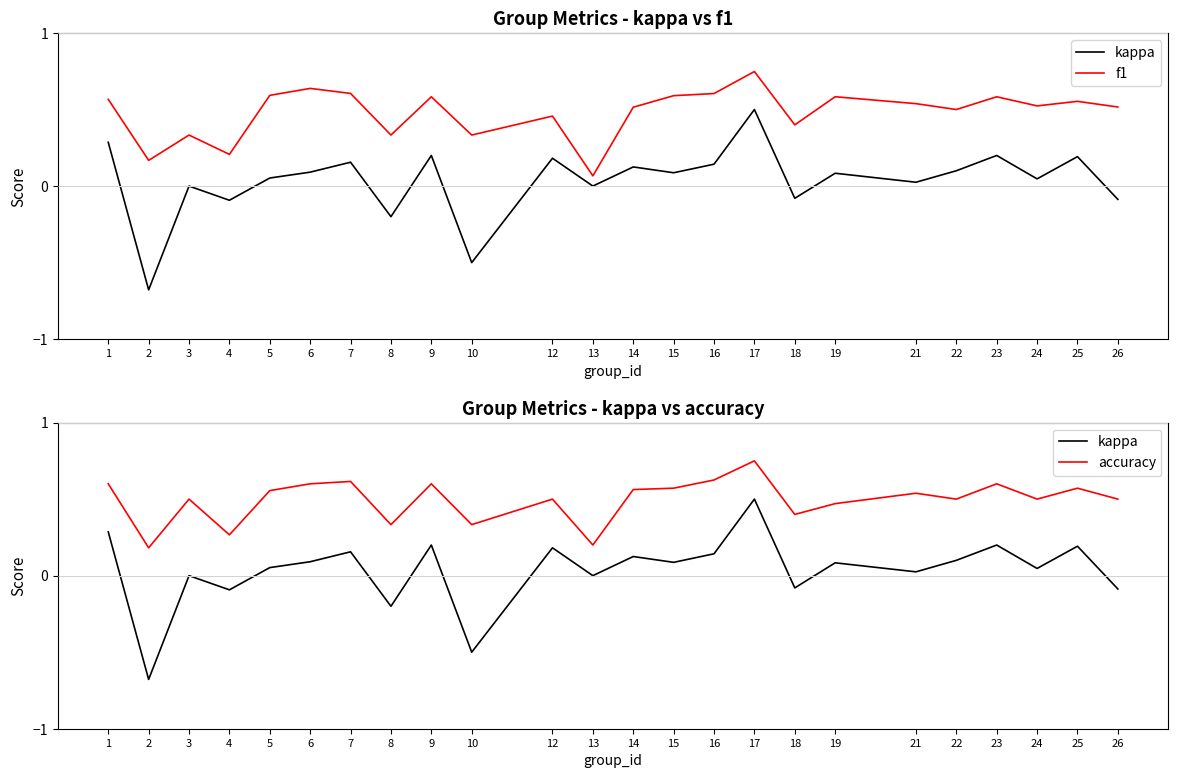

The f1 series shows 0.3 at 4. True or false?

False